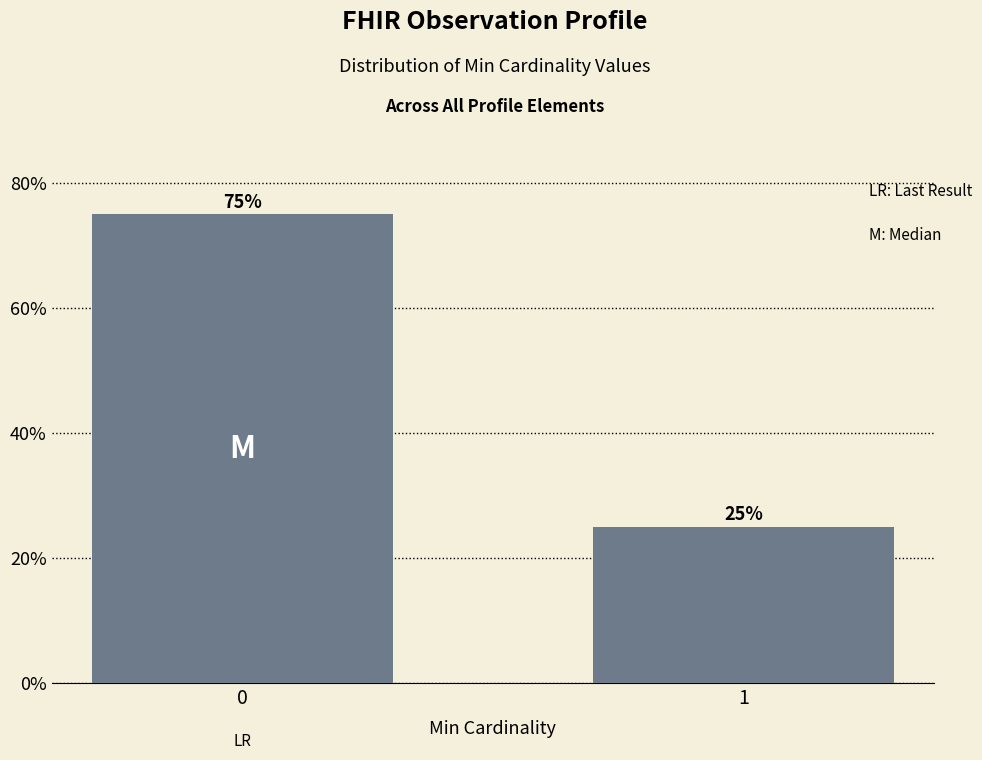

Reading left to right, transcribe all the data shown in this chart.

75	25